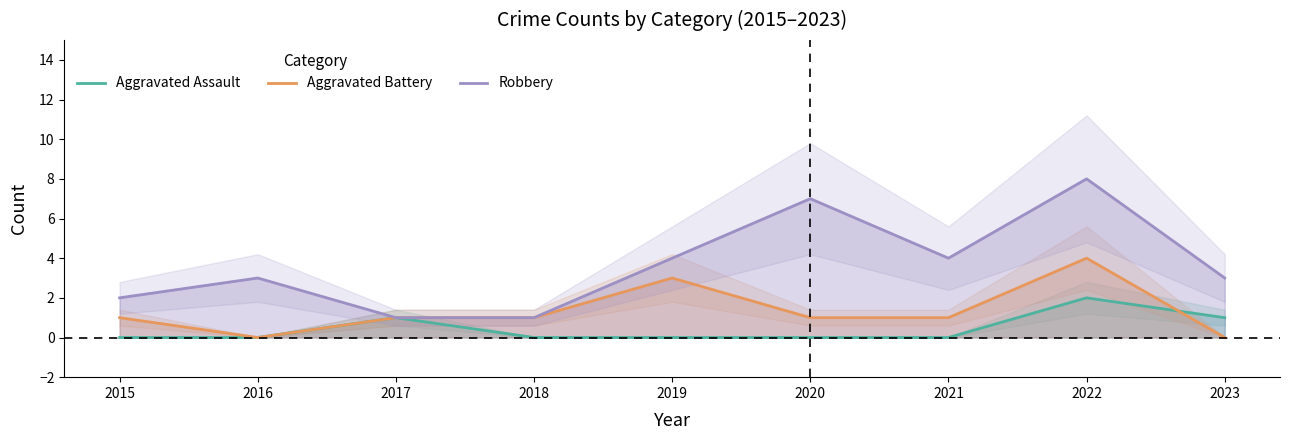

How many interior local peaks does the Robbery series have?

3